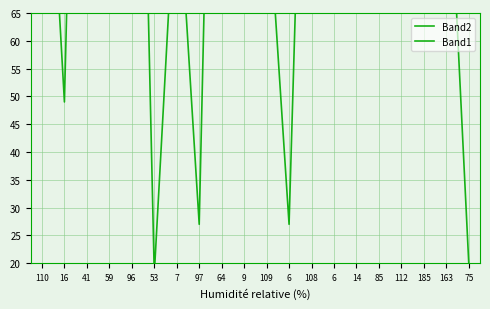

Between 41 and 75, which is larger?

41